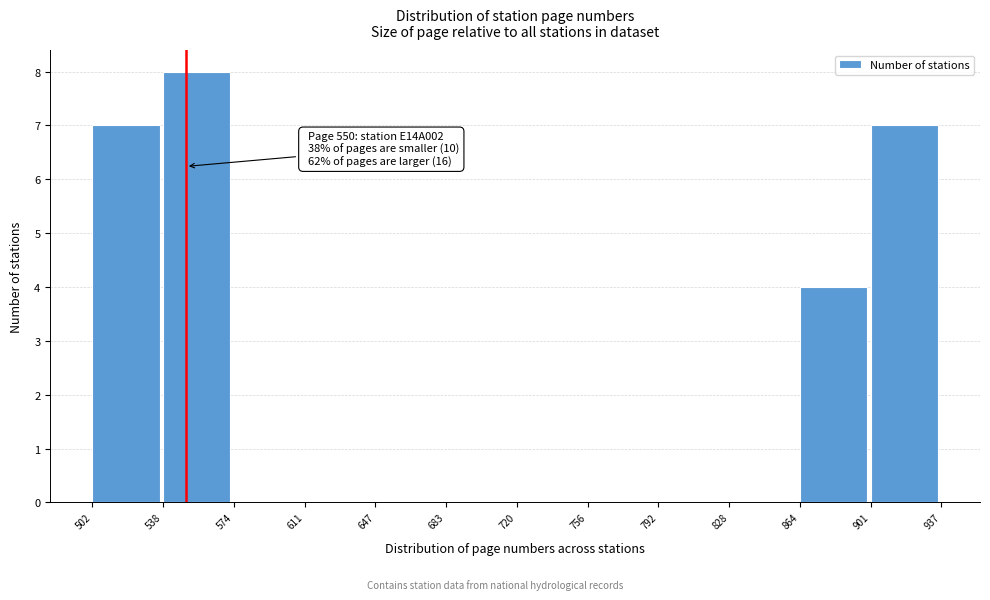

Over which range of the x-axis is the bar tallest?

538 to 574